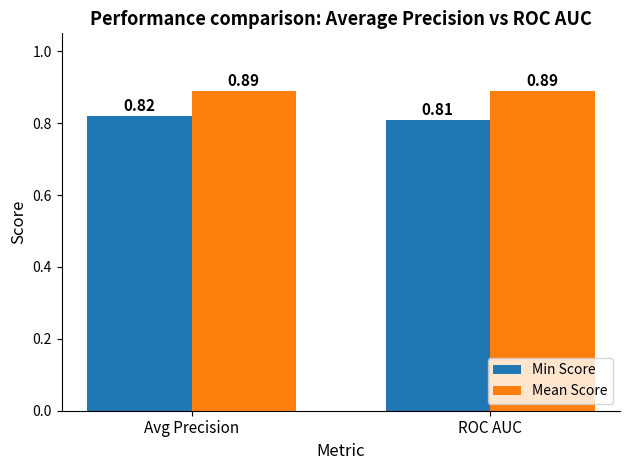

Which category has the lowest value in the Min Score series?

ROC AUC